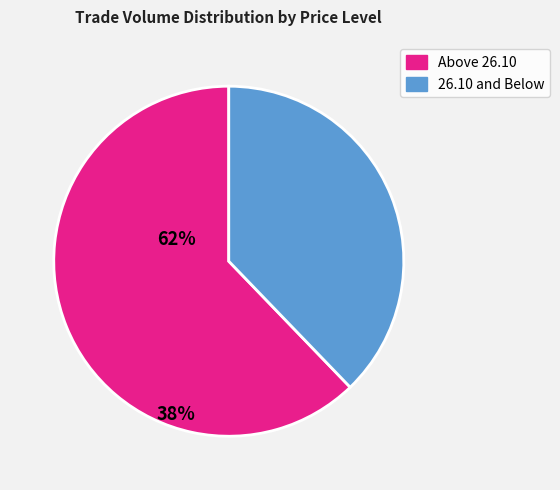

Combined, do 26.10 and Below and Above 26.10 account for over 50%?

Yes